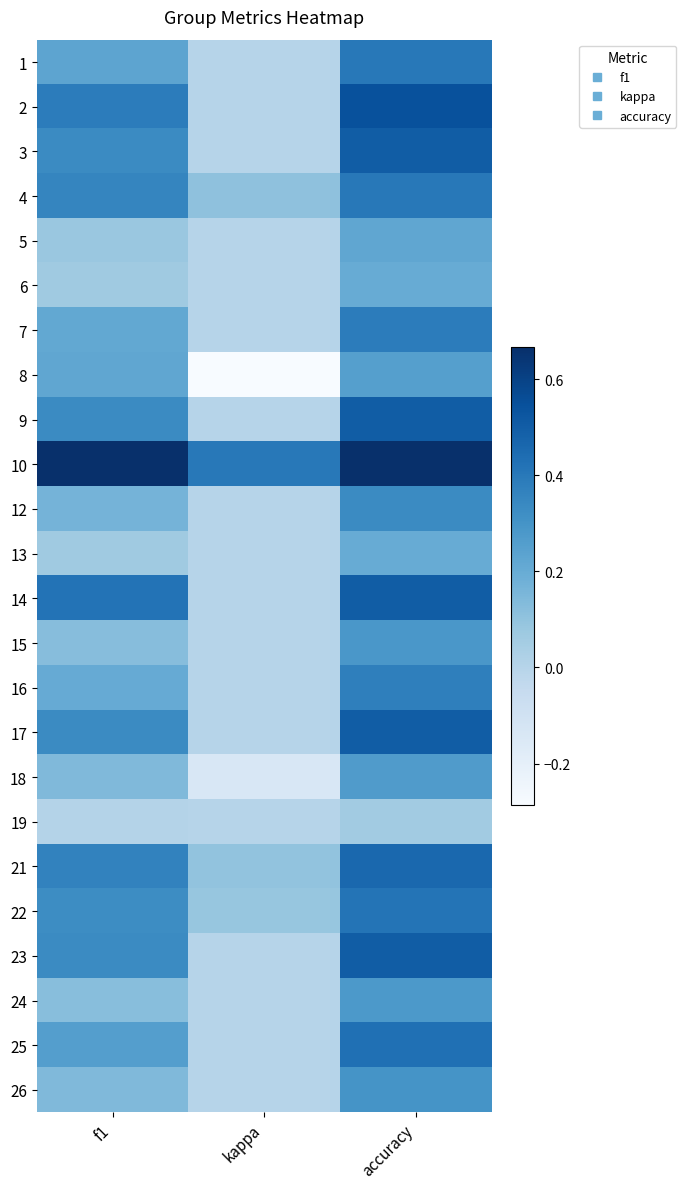

Reading right to left, extract all data points from this chart.

1: accuracy=0.4	kappa=0.0	f1=0.2
2: accuracy=0.5	kappa=0.0	f1=0.4
3: accuracy=0.5	kappa=0.0	f1=0.3
4: accuracy=0.4	kappa=0.1	f1=0.4
5: accuracy=0.2	kappa=0.0	f1=0.1
6: accuracy=0.2	kappa=0.0	f1=0.1
7: accuracy=0.4	kappa=0.0	f1=0.2
8: accuracy=0.2	kappa=-0.3	f1=0.2
9: accuracy=0.5	kappa=0.0	f1=0.3
10: accuracy=0.7	kappa=0.4	f1=0.7
12: accuracy=0.3	kappa=0.0	f1=0.2
13: accuracy=0.2	kappa=0.0	f1=0.1
14: accuracy=0.5	kappa=0.0	f1=0.4
15: accuracy=0.3	kappa=0.0	f1=0.1
16: accuracy=0.4	kappa=0.0	f1=0.2
17: accuracy=0.5	kappa=0.0	f1=0.3
18: accuracy=0.3	kappa=-0.1	f1=0.1
19: accuracy=0.1	kappa=0.0	f1=0.0
21: accuracy=0.5	kappa=0.1	f1=0.4
22: accuracy=0.4	kappa=0.1	f1=0.3
23: accuracy=0.5	kappa=0.0	f1=0.3
24: accuracy=0.3	kappa=0.0	f1=0.1
25: accuracy=0.4	kappa=0.0	f1=0.3
26: accuracy=0.3	kappa=0.0	f1=0.1